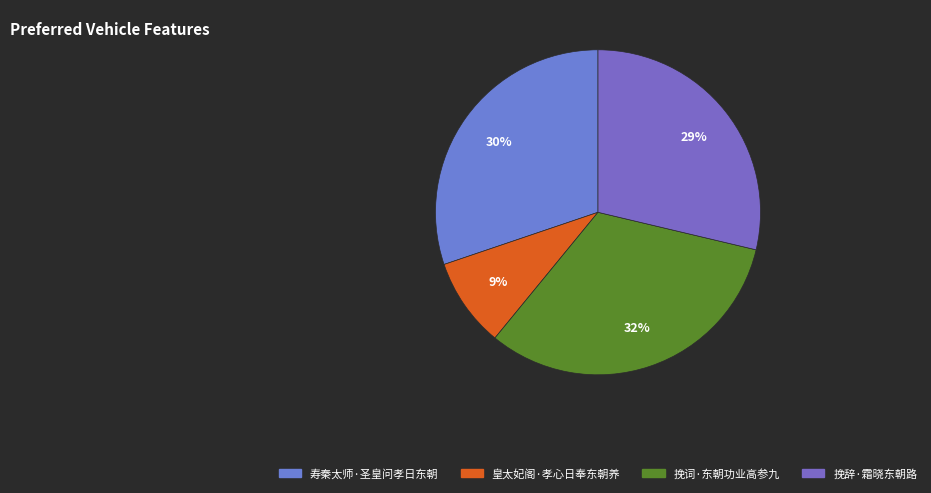

Is it true that 挽词·东朝功业高参九 is 32% of the pie?

True